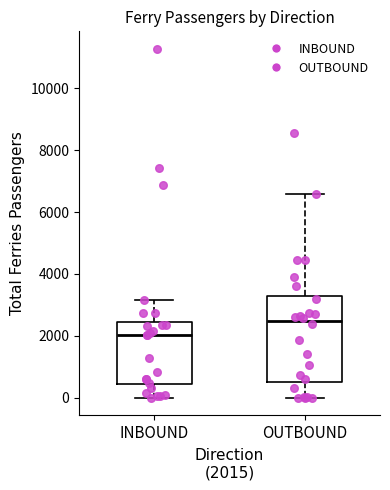

Which box is the tallest, from its lower edge to its upper edge?

OUTBOUND